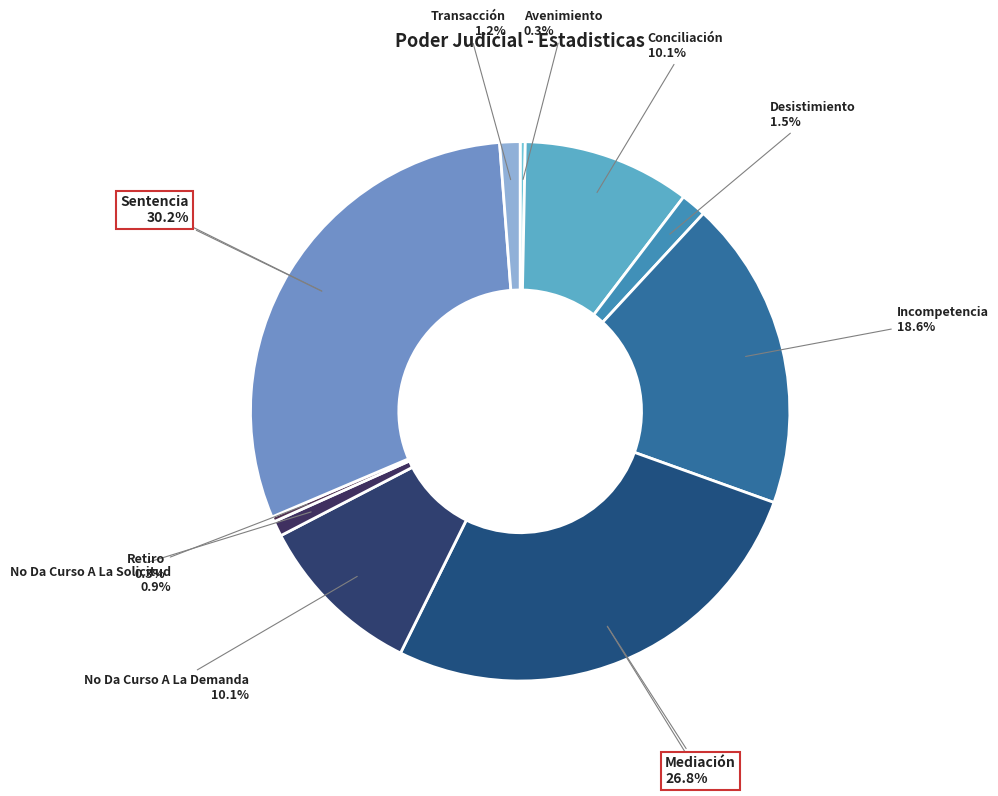

Count the number of slices in the pie.

10